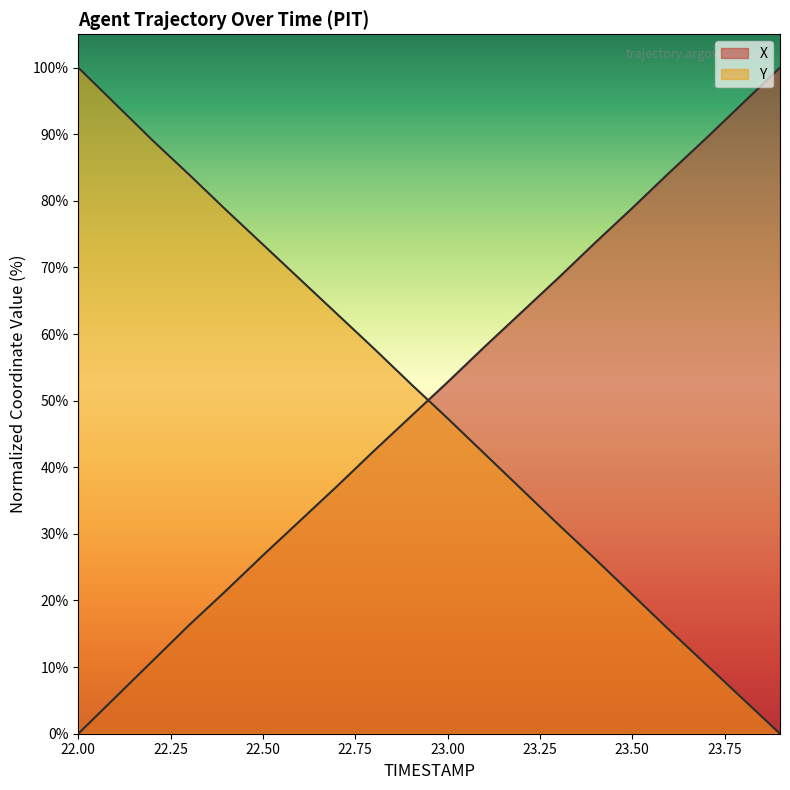

True or false: X has a value of 100.0 at 23.9.

True